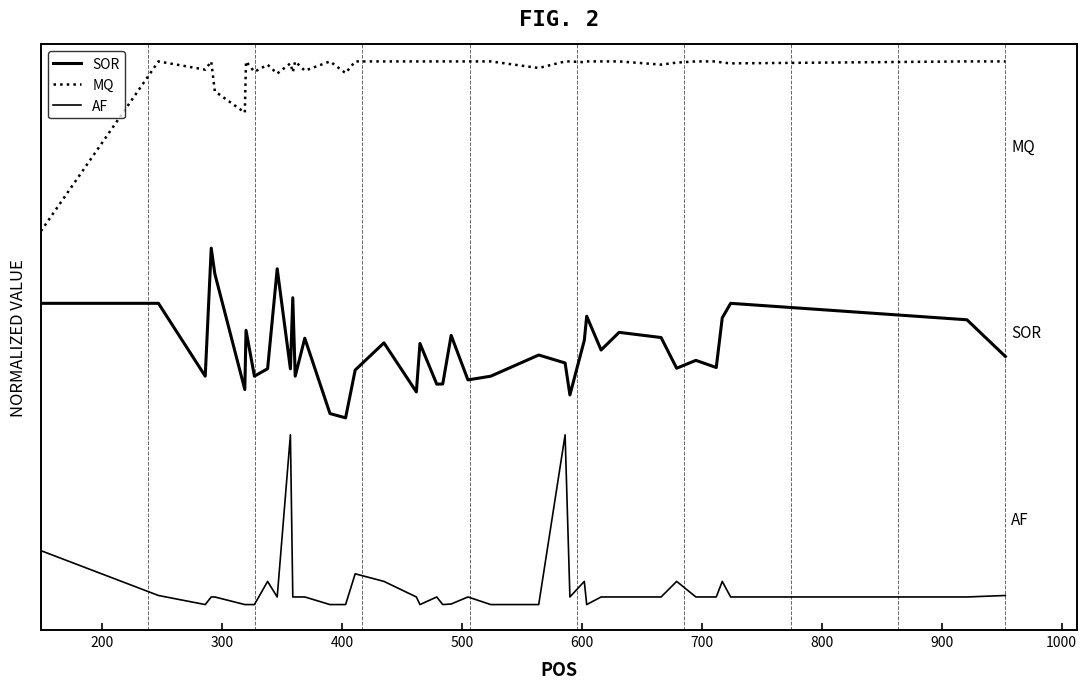

Does the chart have visible grid lines?

No